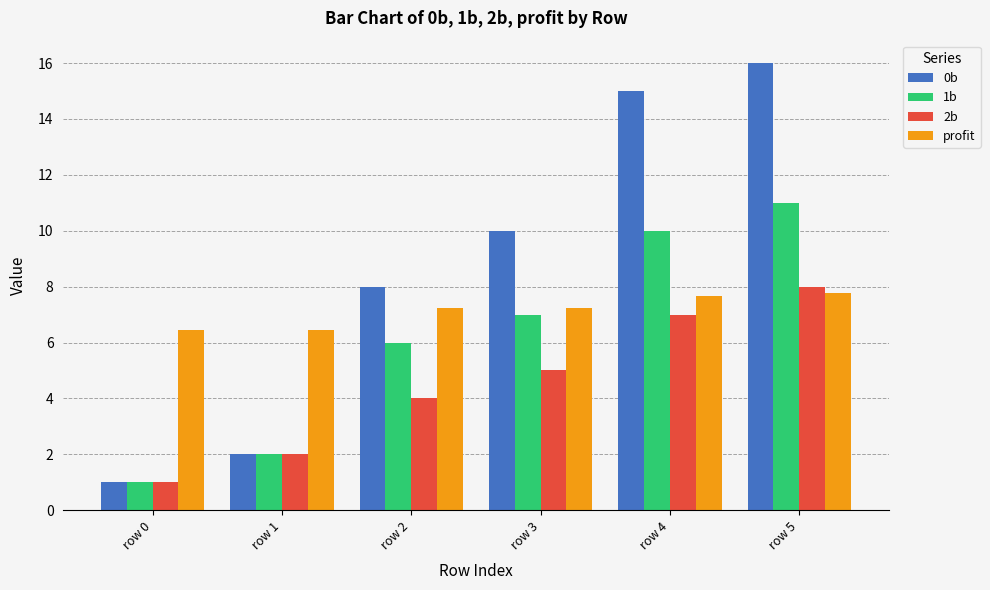

What is the difference between the maximum and minimum values in the 0b series?

15.0